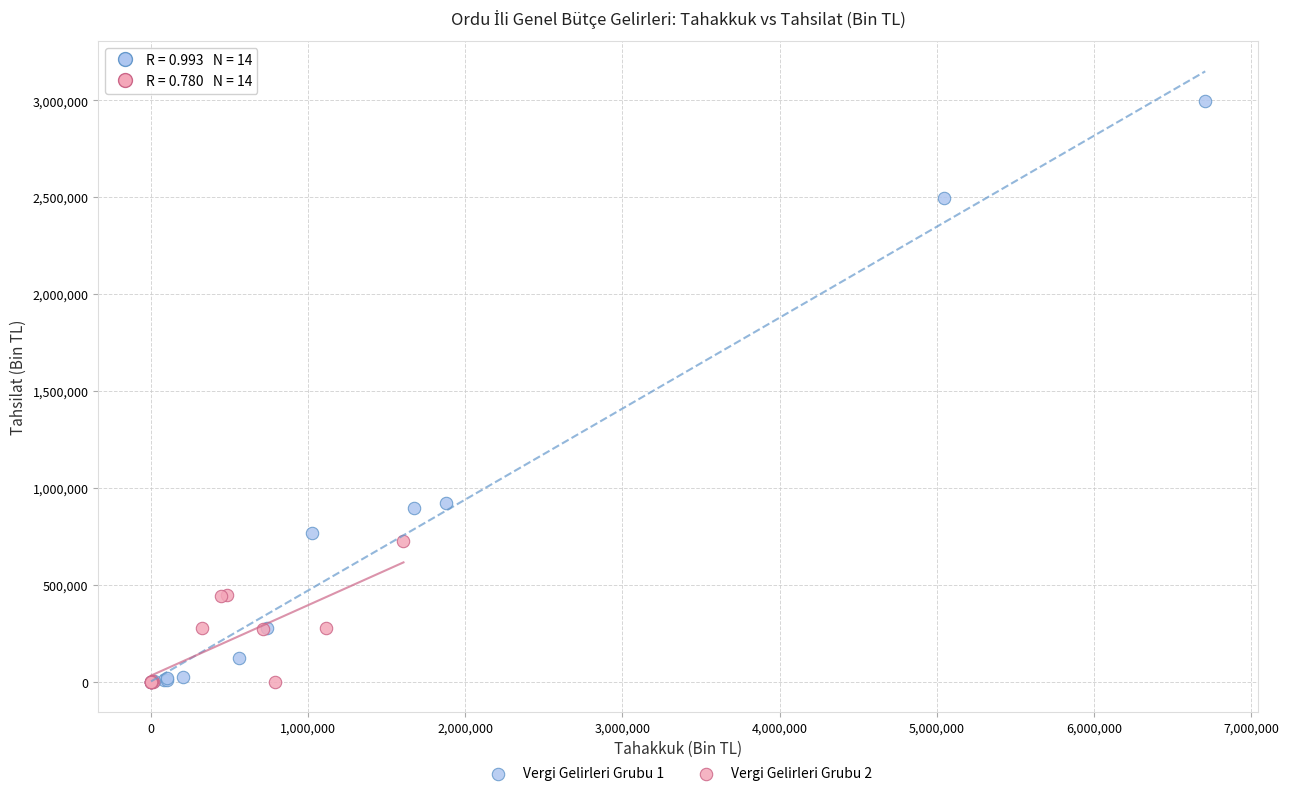

Which series reaches the maximum Y coordinate?

Vergi Gelirleri Grubu 1